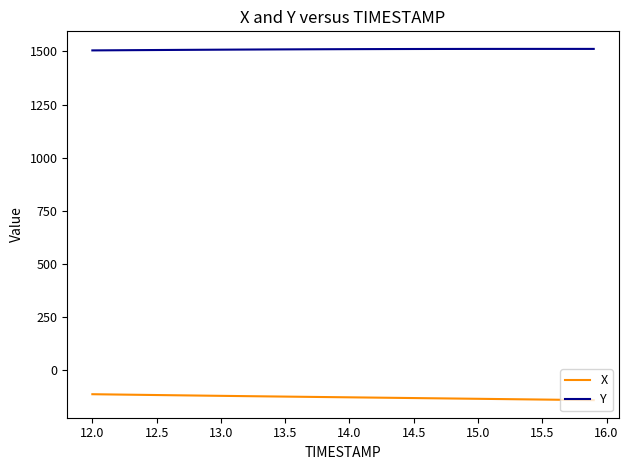

What are all the series names shown in the legend?

X, Y